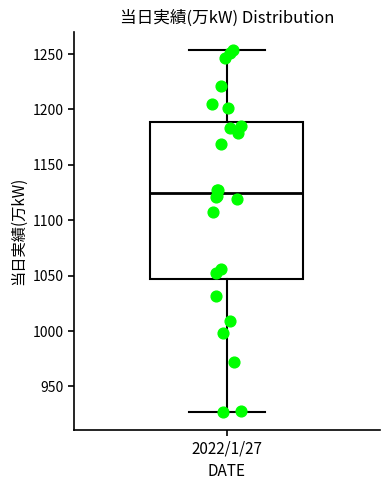

Where does the median line of the box for 2022/1/27 sit on the y-axis? The values are not printed on the chart, so give them approximately, as read against the axis.

1125